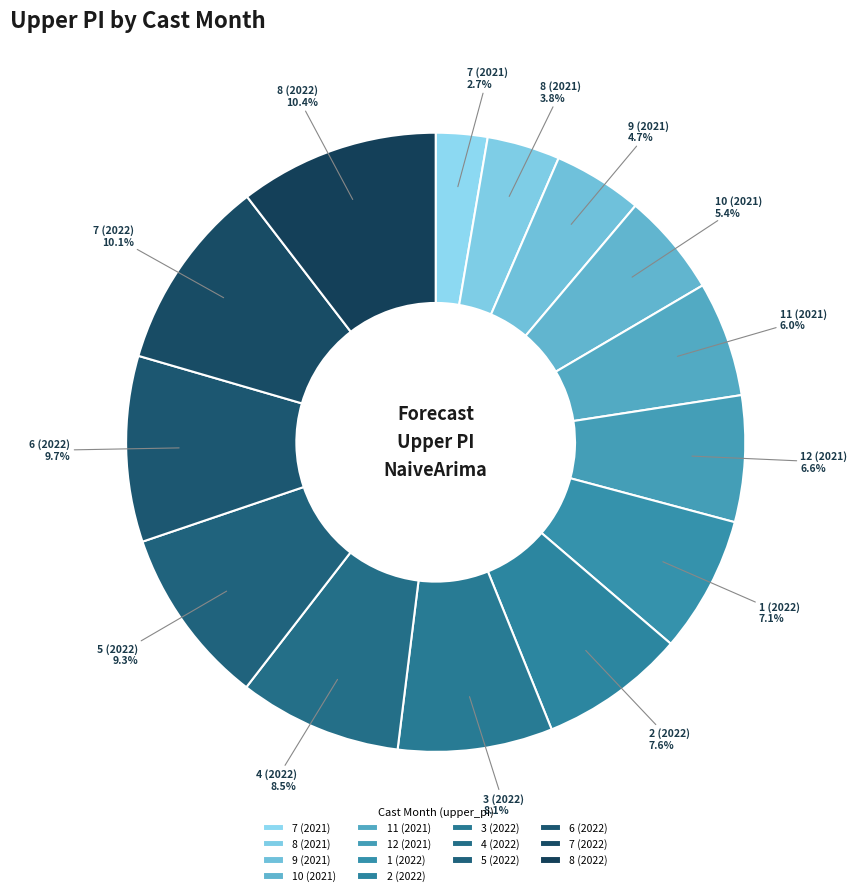

How many slices are in this pie chart?

14